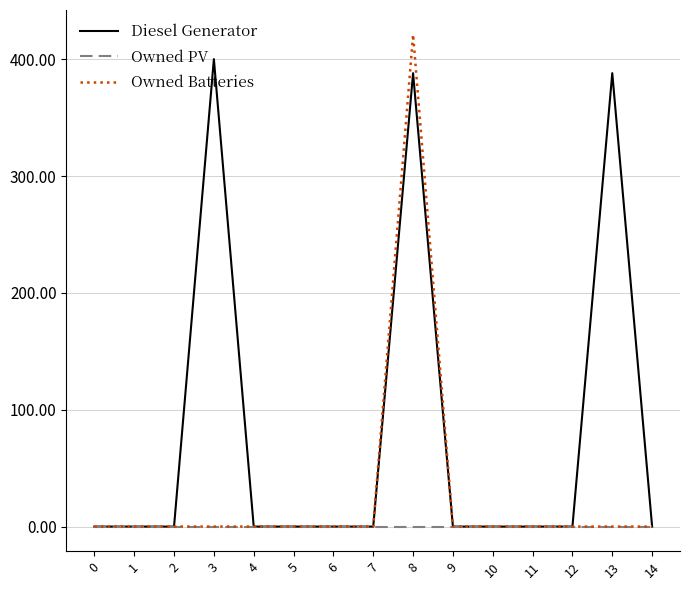

Is it true that Owned PV equals 0 at 10?

True